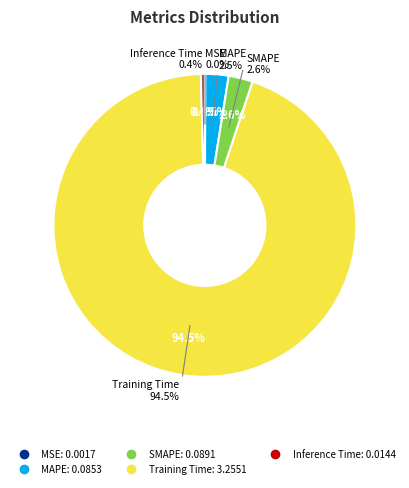

Is it true that SMAPE is 1% of the pie?

False